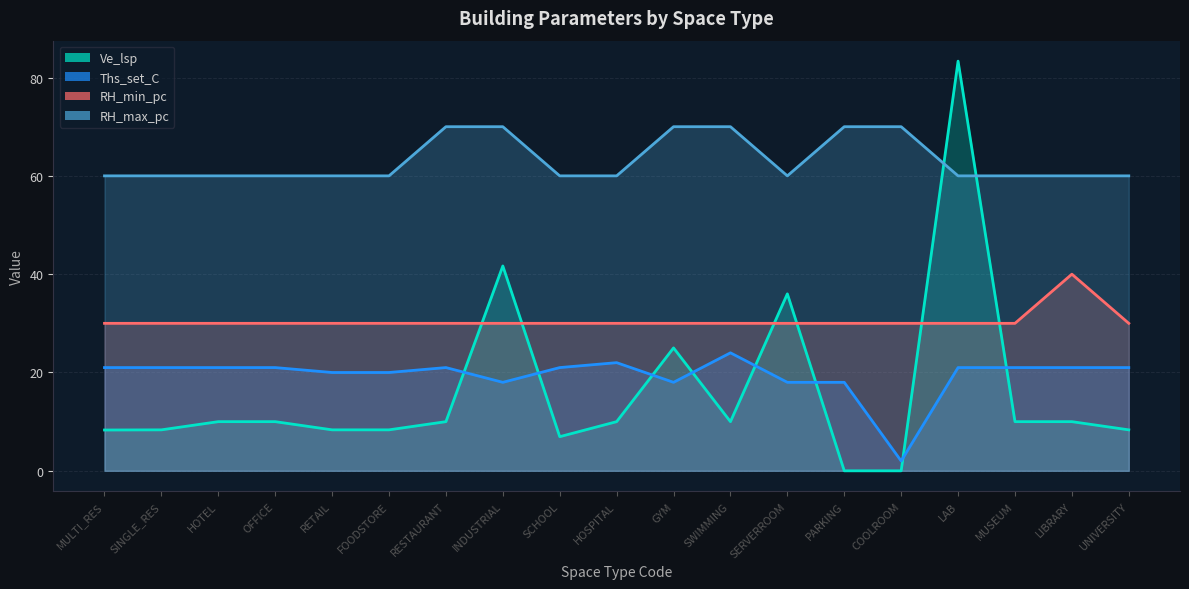

What is the difference between the highest and lowest values at RESTAURANT?

60.0